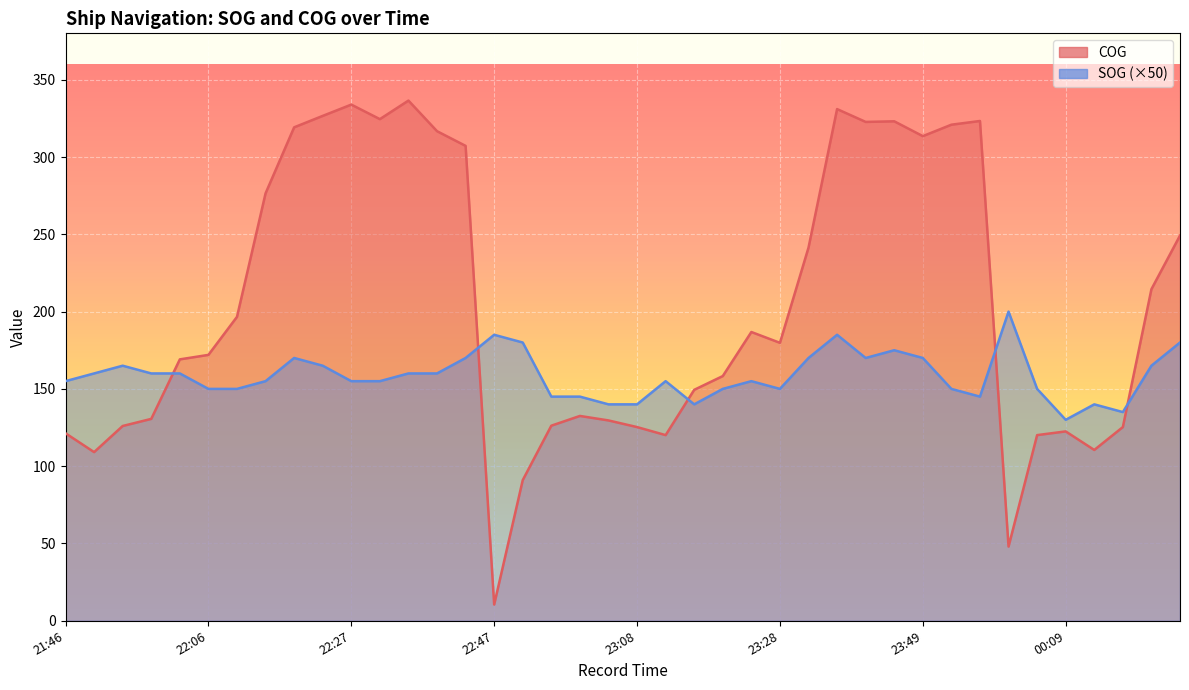

Count the number of categories in the chart.

40